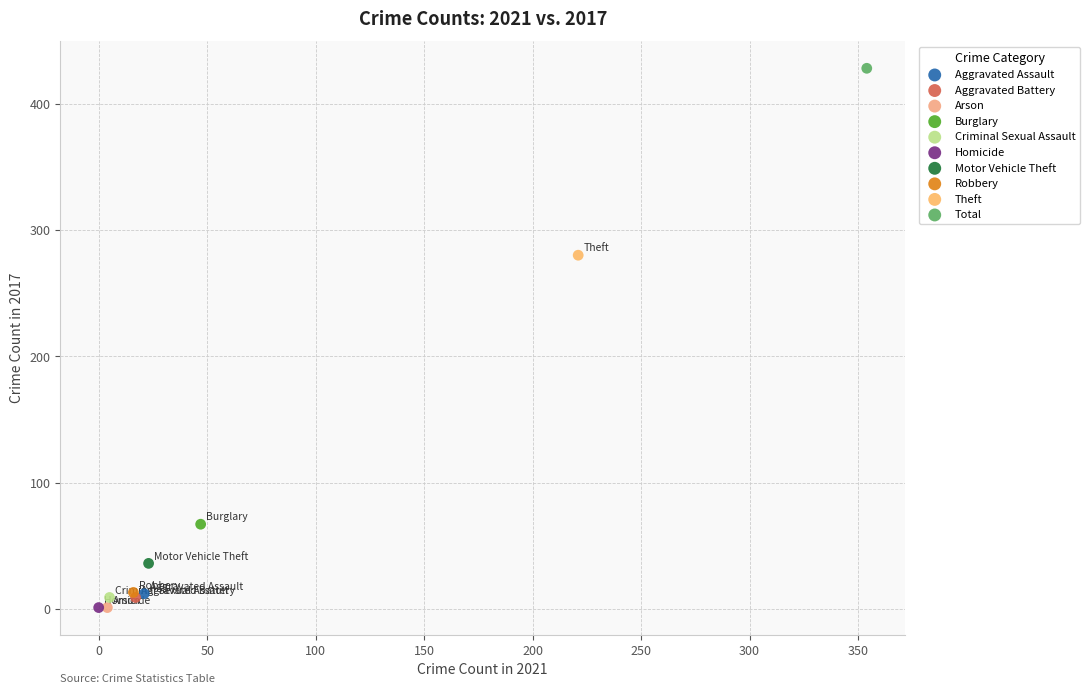

Which series contains the highest Y value?

Total